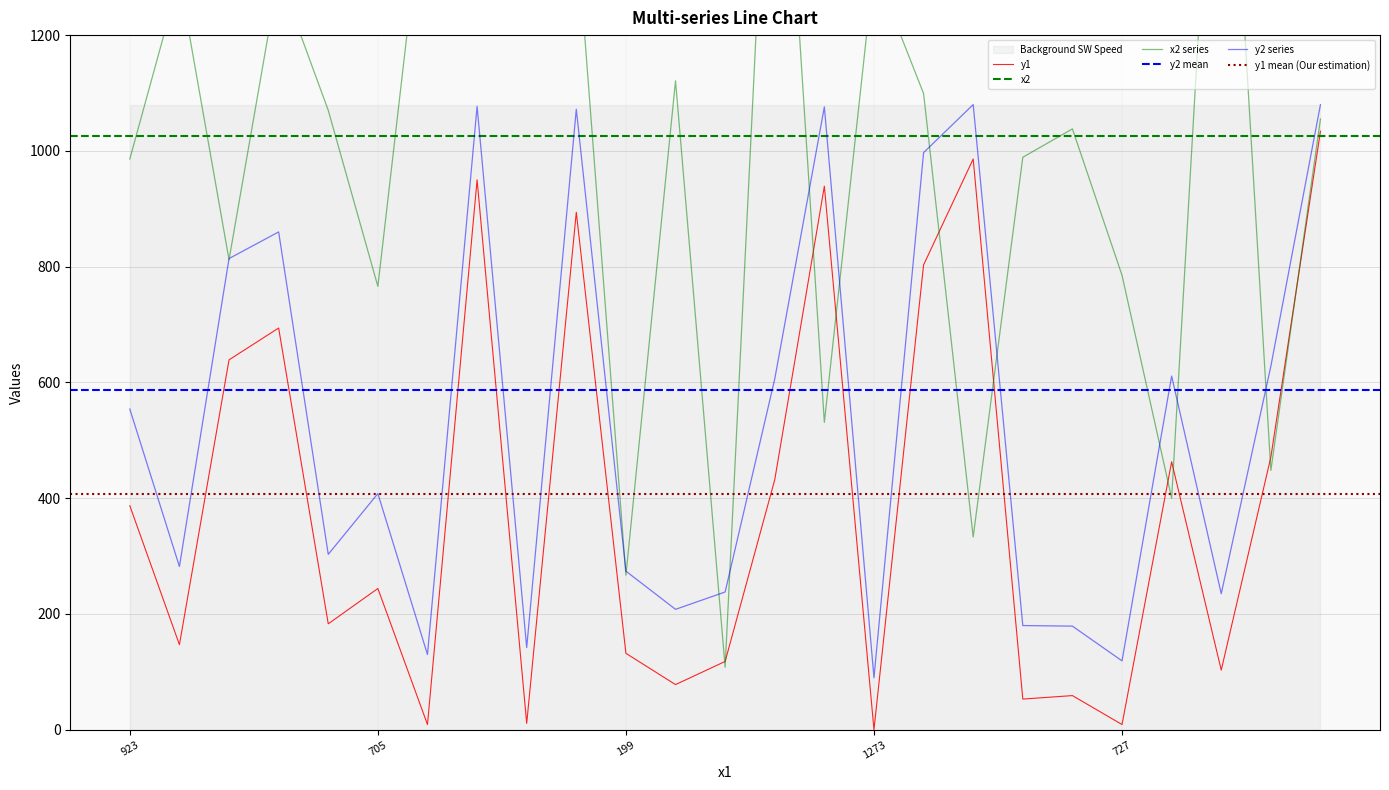

Rank the series by their maximum value, from highest to lowest.

x2, y2, y1